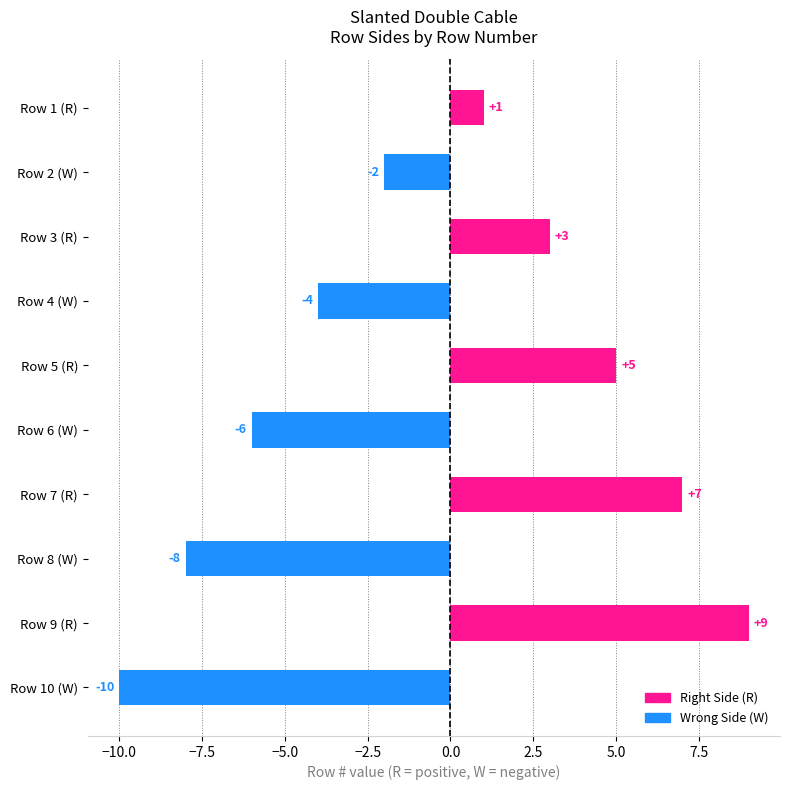

What is the value of the 9th bar from the top?

9